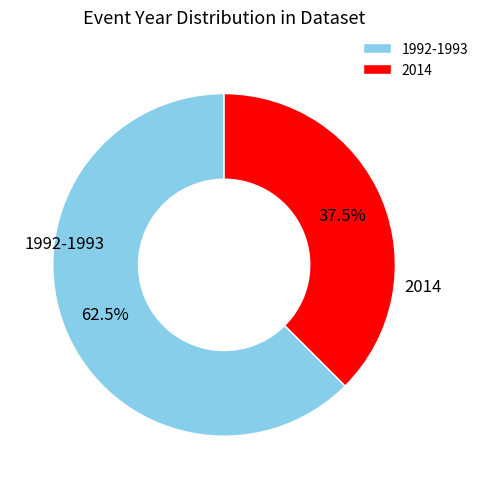

Rank the categories by value from lowest to highest.

2014, 1992-1993